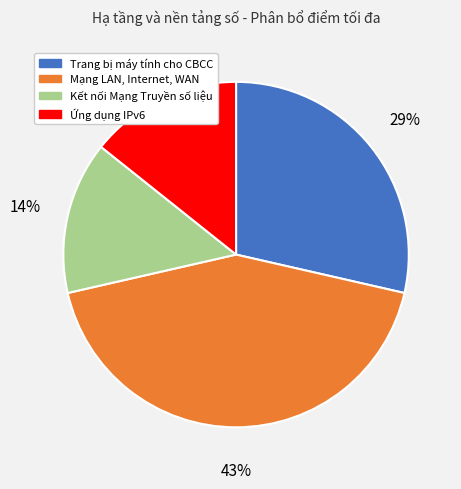

What percentage is the Ứng dụng IPv6 slice, to the nearest percent?

14%